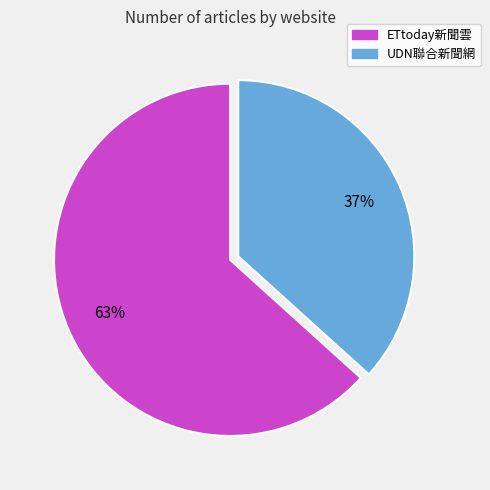

What is the smallest slice in the pie chart?

UDN聯合新聞網